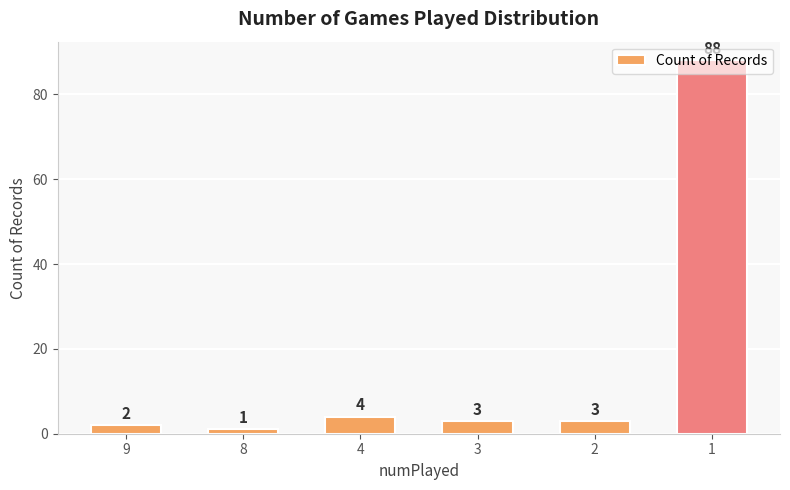

At which category does the chart reach its minimum across all series?

8